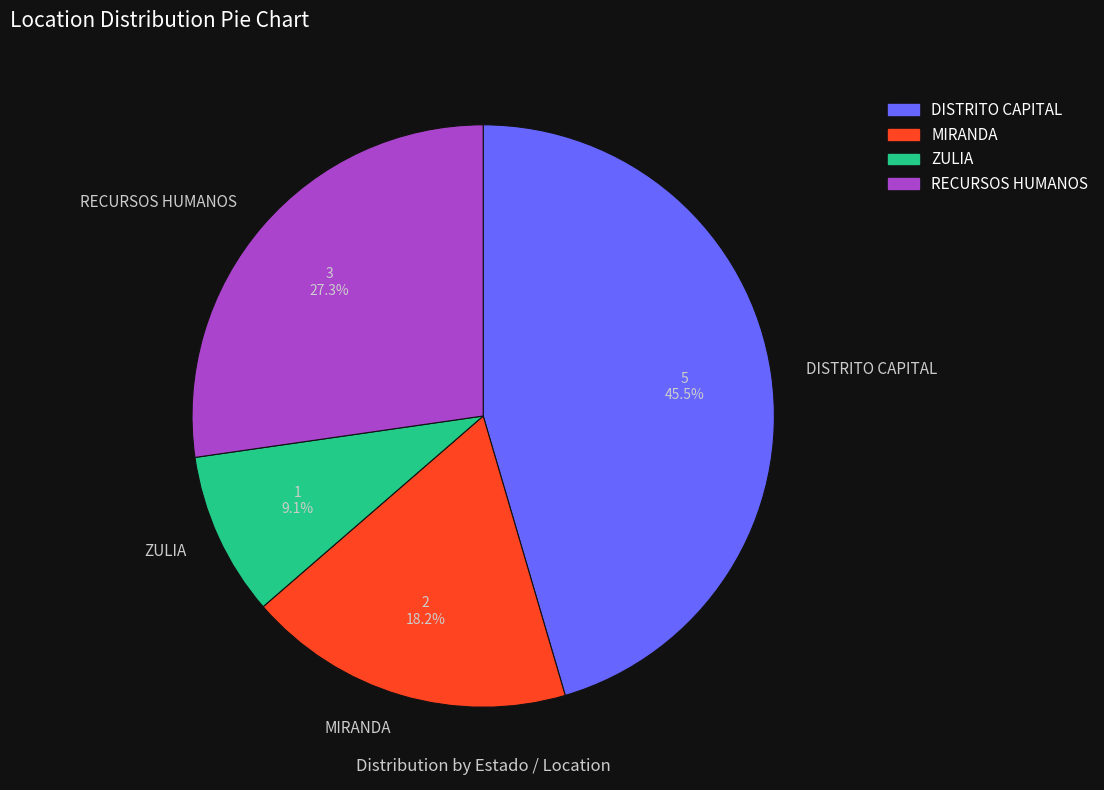

What percentage do MIRANDA and RECURSOS HUMANOS together represent?

45.5%